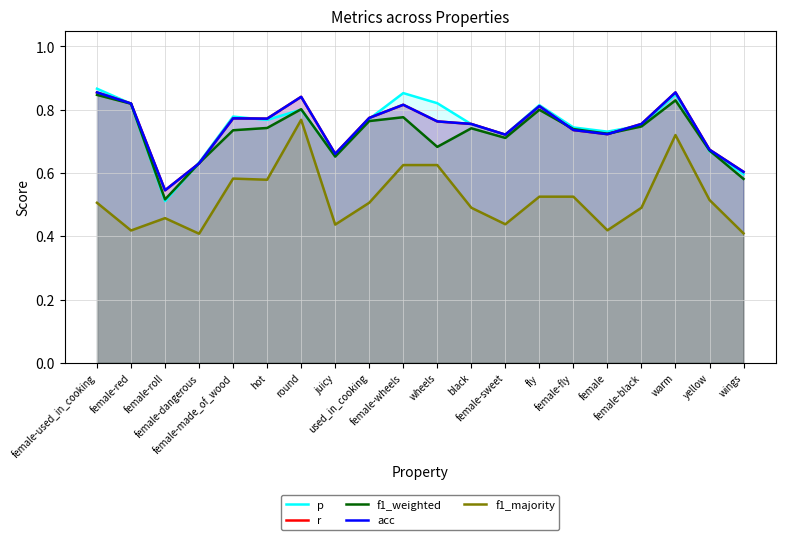

What is the difference between the highest and lowest values at wings?

0.2